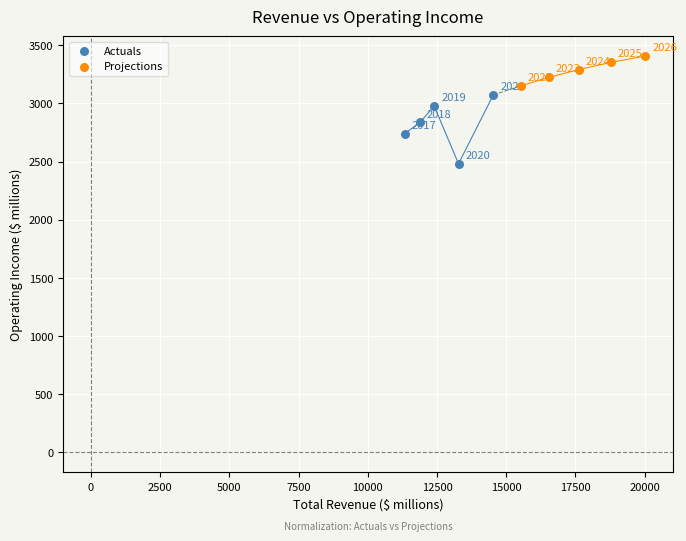

Which series contains the highest Y value?

Projections